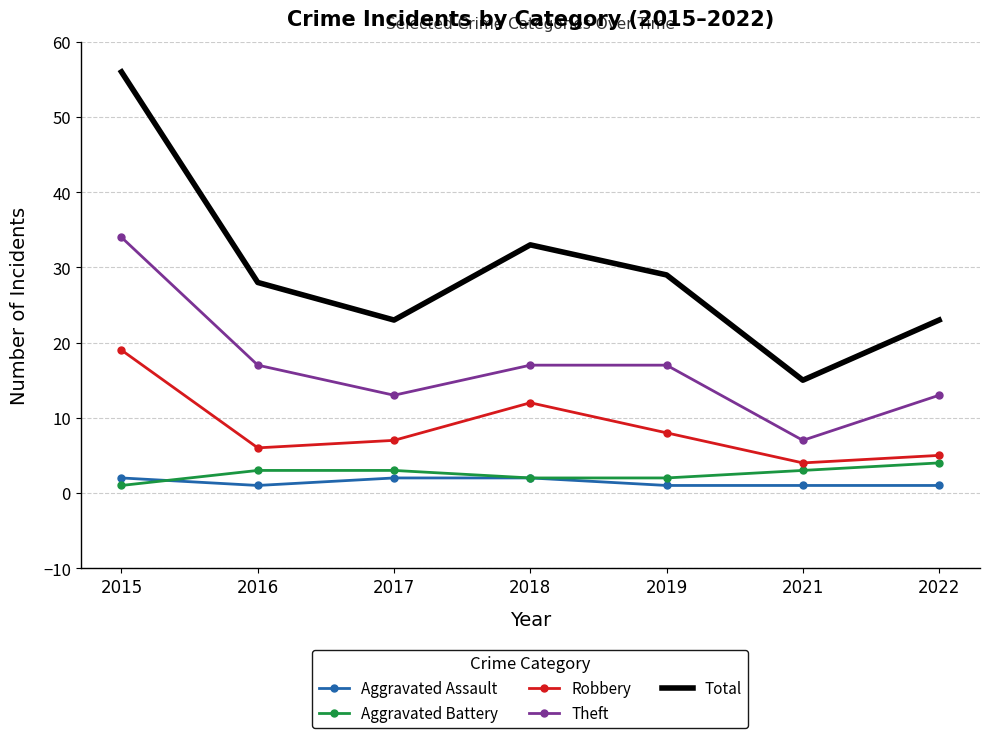

Reading left to right, transcribe all the data shown in this chart.

Aggravated Assault: 2	1	2	2	1	1	1
Aggravated Battery: 1	3	3	2	2	3	4
Robbery: 19	6	7	12	8	4	5
Theft: 34	17	13	17	17	7	13
Total: 56	28	23	33	29	15	23